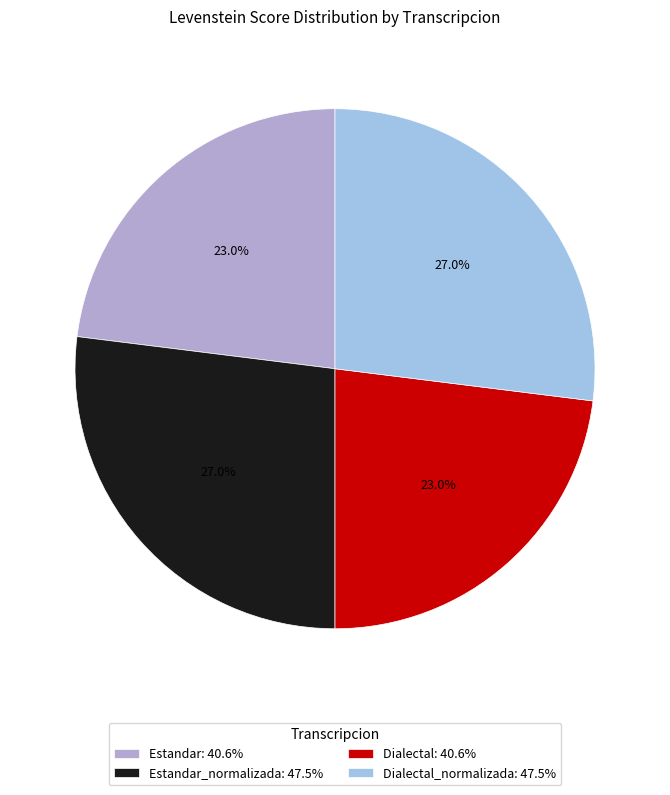

Does any single category account for the majority?

No